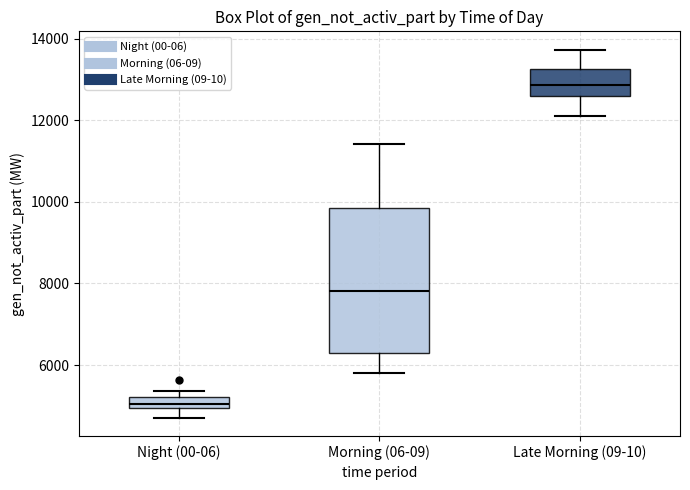

Which box's median line is the highest?

Late Morning (09-10)